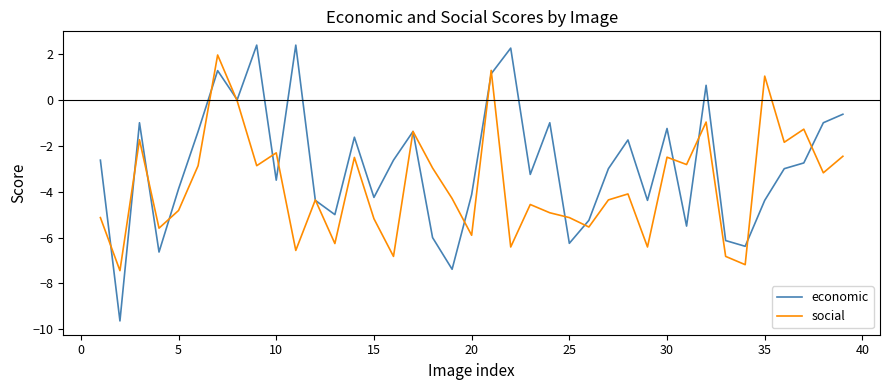

Which series has the largest range (max minus min)?

economic